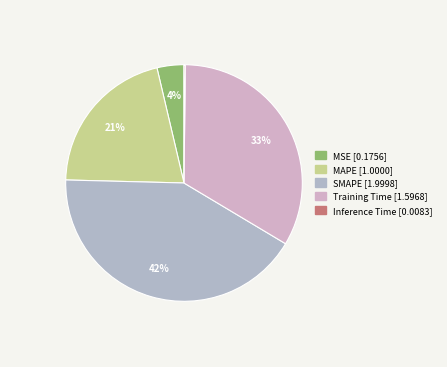

What is the smallest slice in the pie chart?

Inference Time